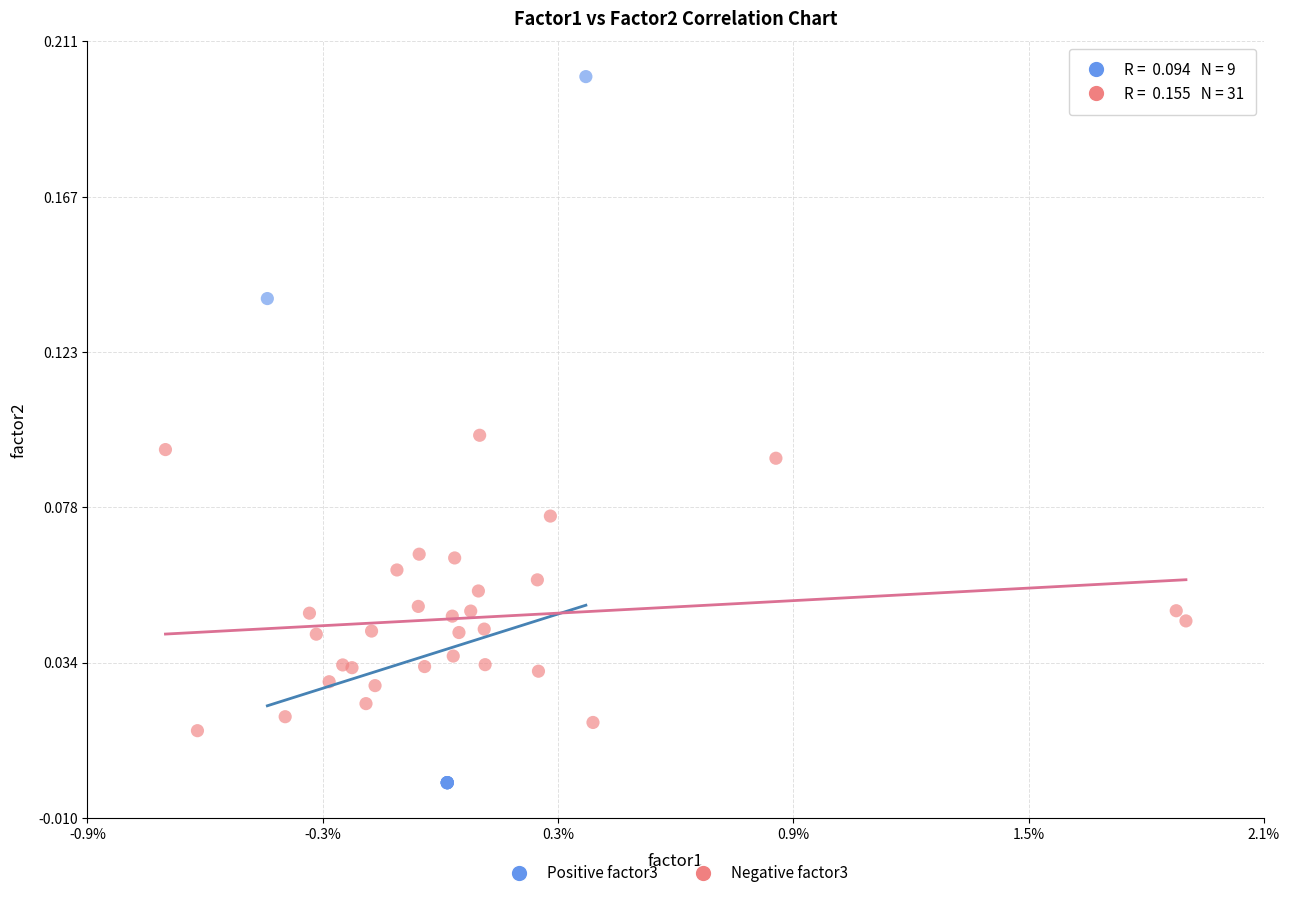

Which series has the widest spread of Y values?

Positive factor3